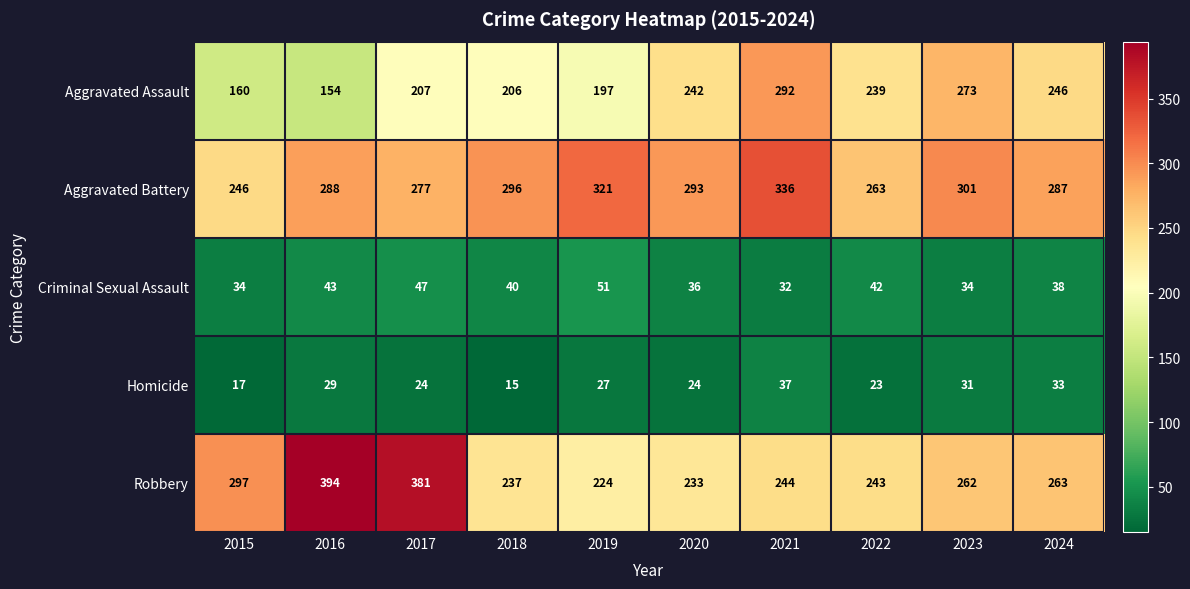

Count the number of data series in this chart.

5